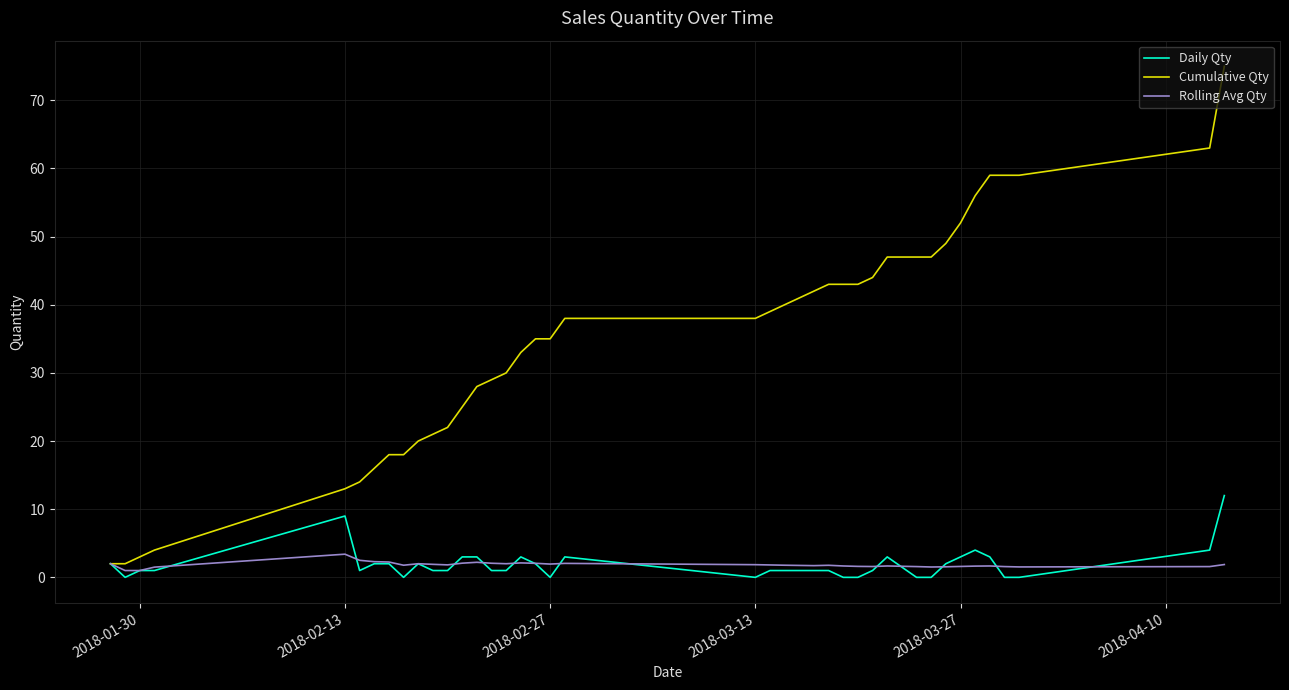

What is the greatest value displayed?

75.0